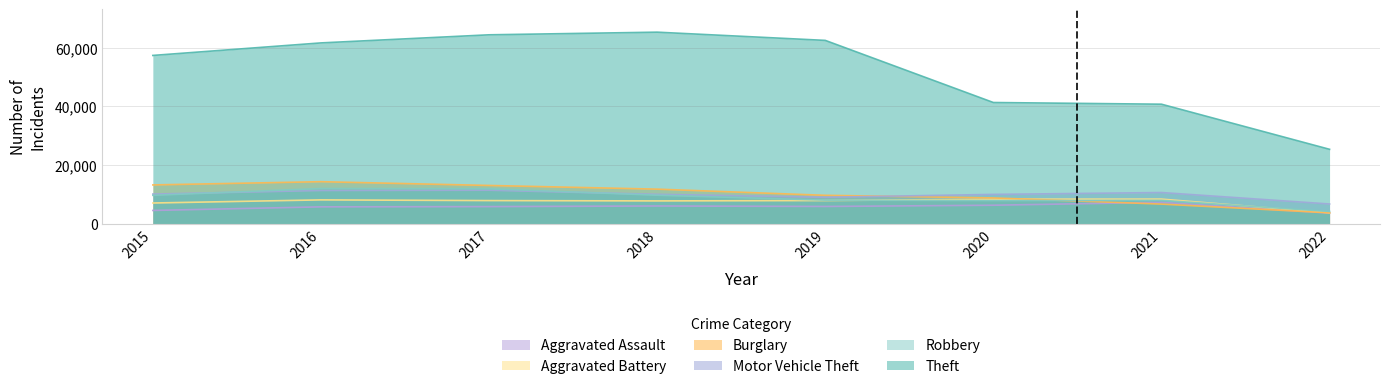

In Motor Vehicle Theft, how many points are lower than both neighbors (excluding endpoints)?

1